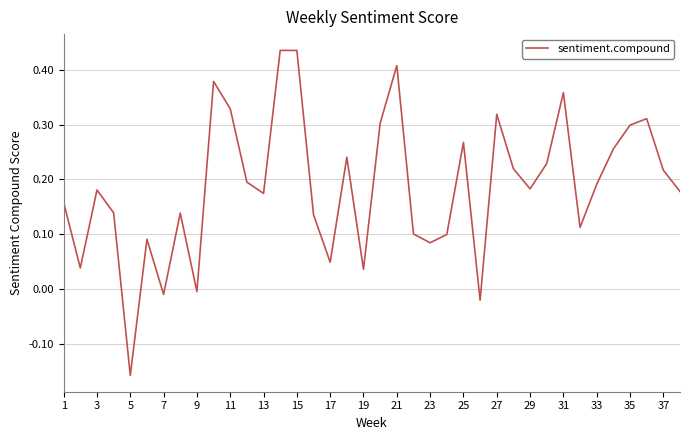

Does the chart have visible grid lines?

Yes